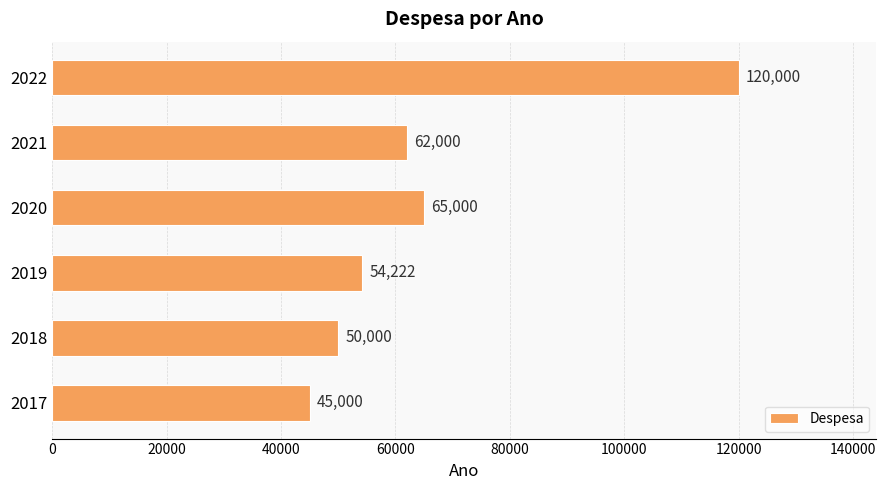

List the labels in order of value, largest first.

2022, 2020, 2021, 2019, 2018, 2017